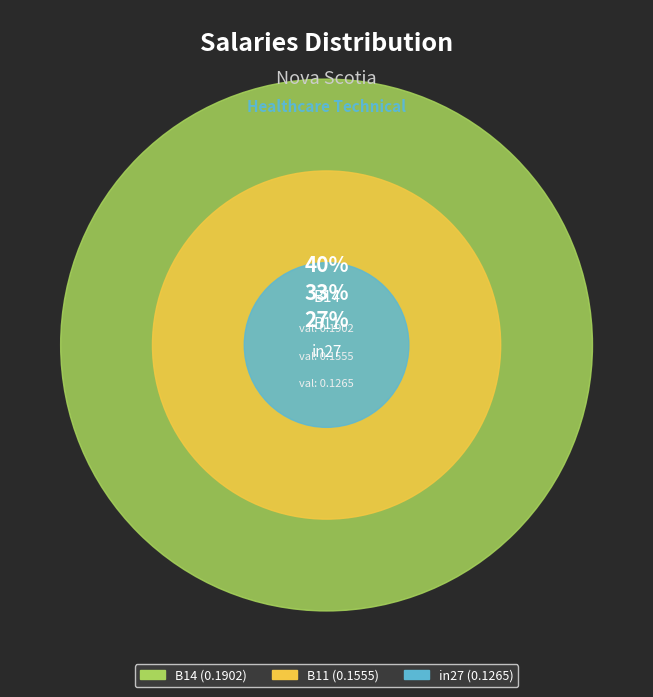

To the nearest percent, what is the difference between the largest and smallest slice percentages?

13%